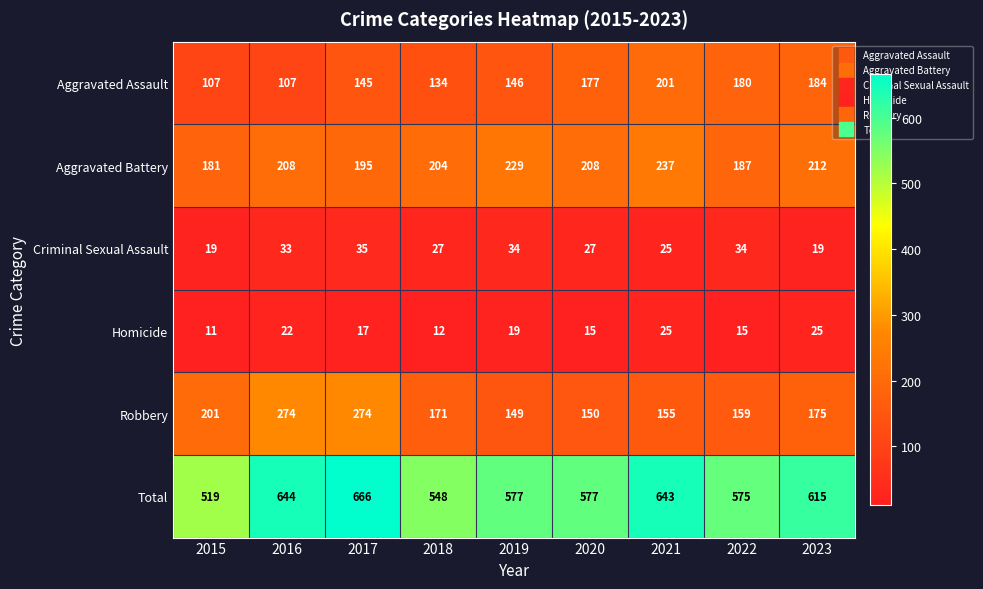

How many data points does each series have?

9